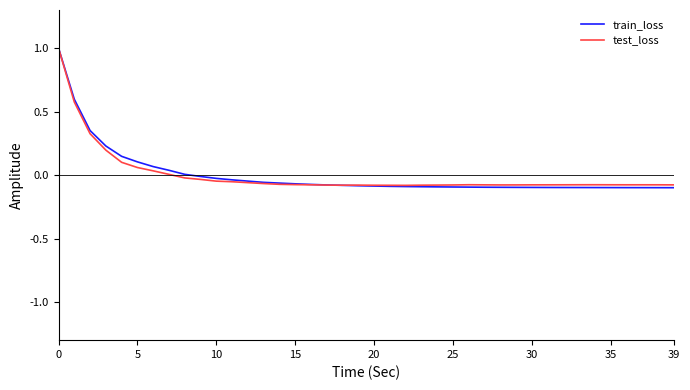

What is the greatest value displayed?

1.0